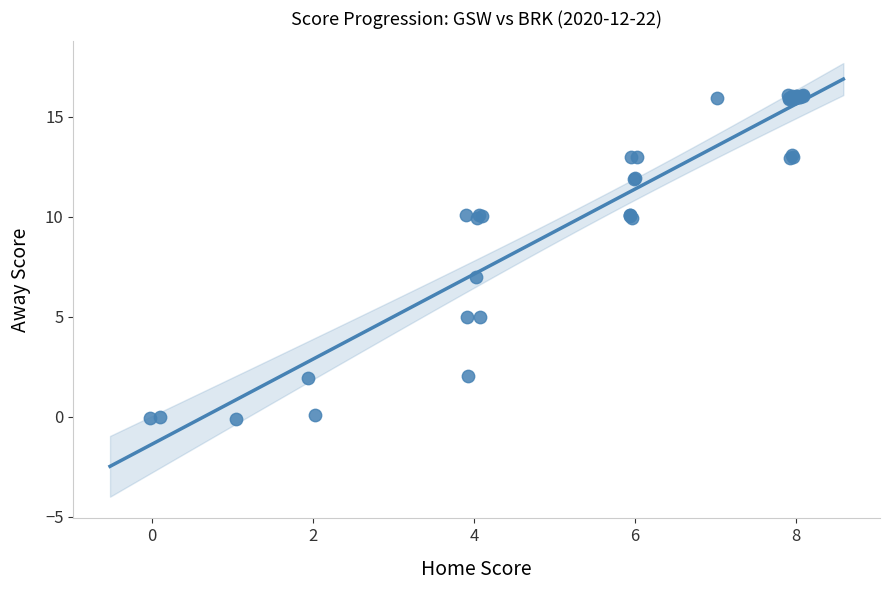

What Y value in the scatter plot is closest to 8?

7.0